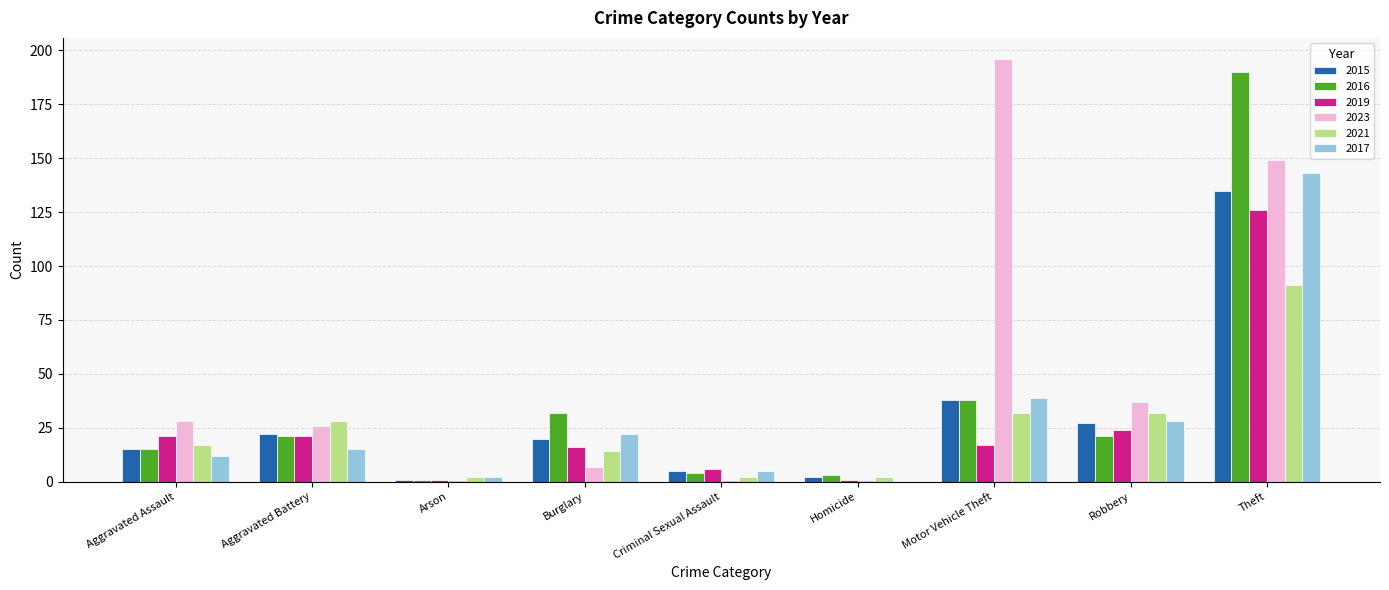

Which category has the highest value across all series?

Motor Vehicle Theft